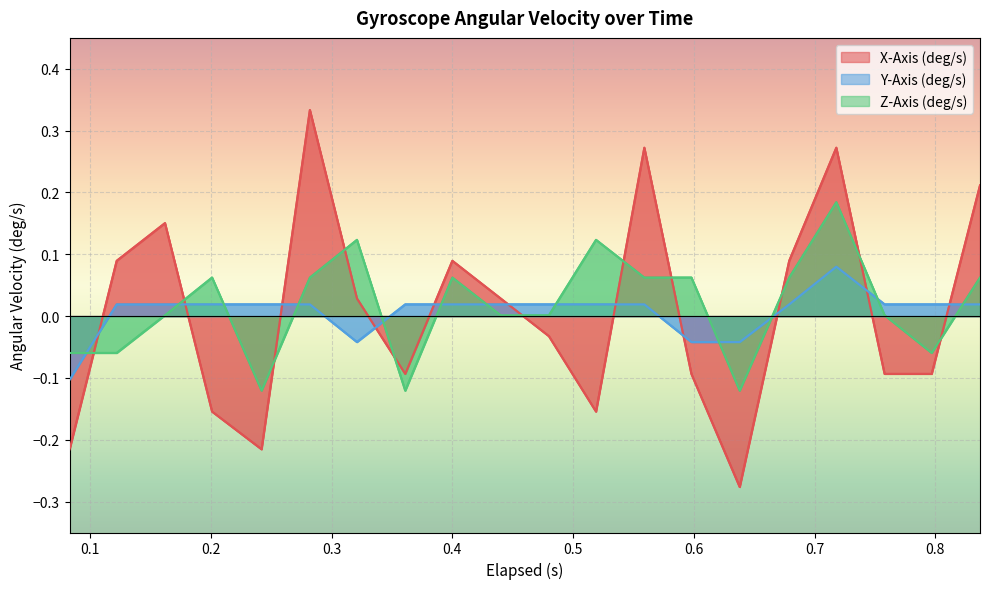

What is the total value across all series at 0.321?

0.1